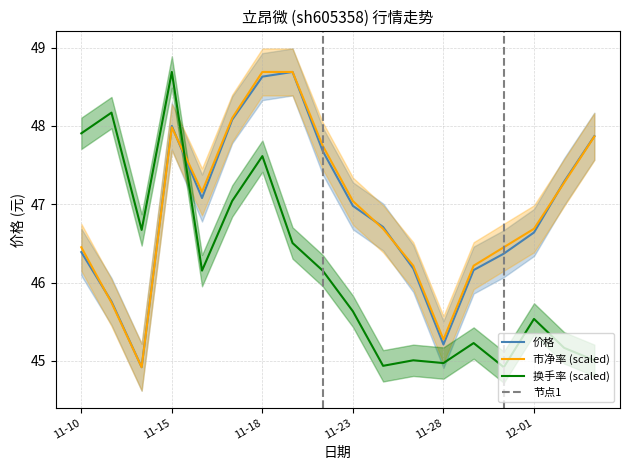

How many times do 换手率 and 市净率 cross each other?

1